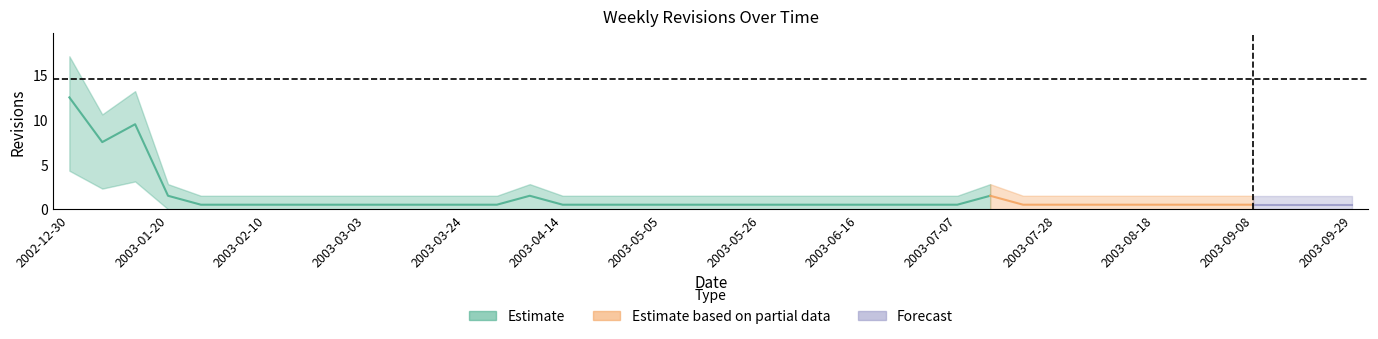

List the labels in order of value, smallest first.

2003-01-27, 2003-02-03, 2003-02-10, 2003-02-17, 2003-02-24, 2003-03-03, 2003-03-10, 2003-03-17, 2003-03-24, 2003-03-31, 2003-04-14, 2003-04-21, 2003-04-28, 2003-05-05, 2003-05-12, 2003-05-19, 2003-05-26, 2003-06-02, 2003-06-09, 2003-06-16, 2003-06-23, 2003-06-30, 2003-07-07, 2003-07-21, 2003-07-28, 2003-08-04, 2003-08-11, 2003-08-18, 2003-08-25, 2003-09-01, 2003-09-08, 2003-09-15, 2003-09-22, 2003-09-29, 2003-01-20, 2003-04-07, 2003-07-14, 2003-01-06, 2003-01-13, 2002-12-30